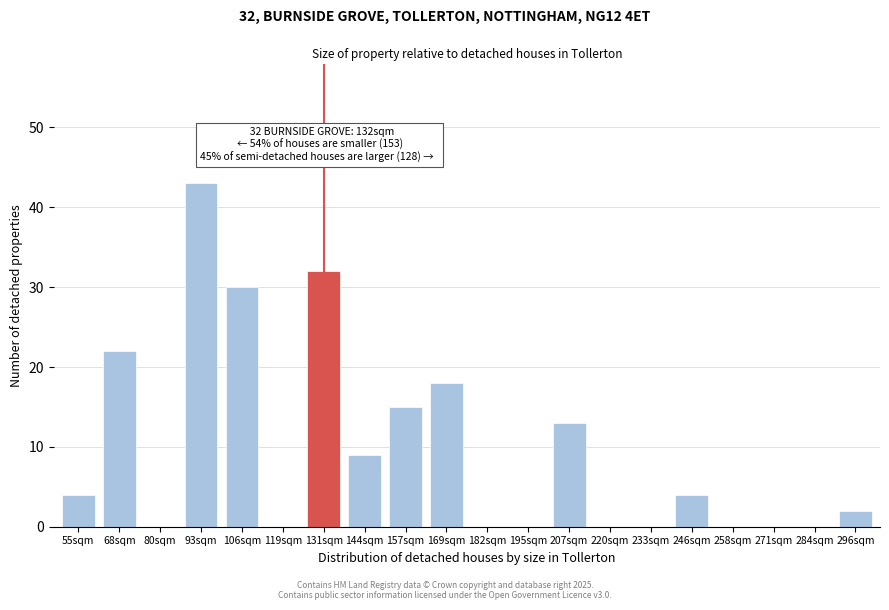

Reading right to left, transcribe all the data shown in this chart.

296sqm=2	284sqm=0	271sqm=0	258sqm=0	246sqm=4	233sqm=0	220sqm=0	207sqm=13	195sqm=0	182sqm=0	169sqm=18	157sqm=15	144sqm=9	131sqm=32	119sqm=0	106sqm=30	93sqm=43	80sqm=0	68sqm=22	55sqm=4